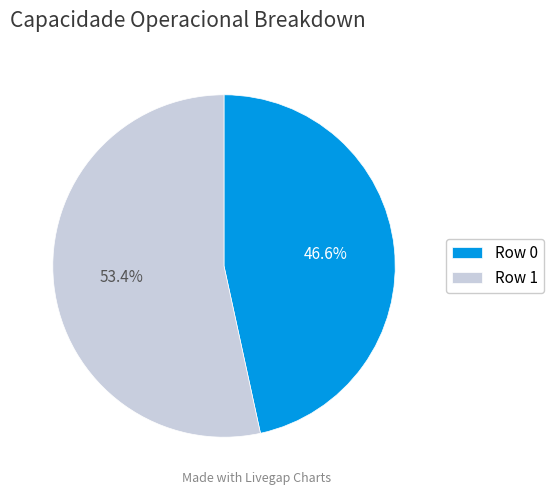

Which has a higher value, Row 1 or Row 0?

Row 1